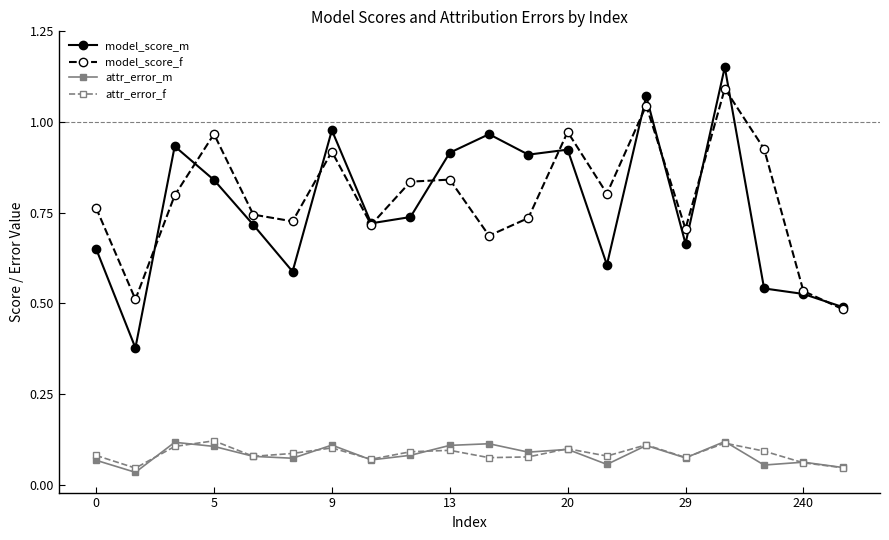

True or false: model_score_m and attr_error_m cross at least once.

False